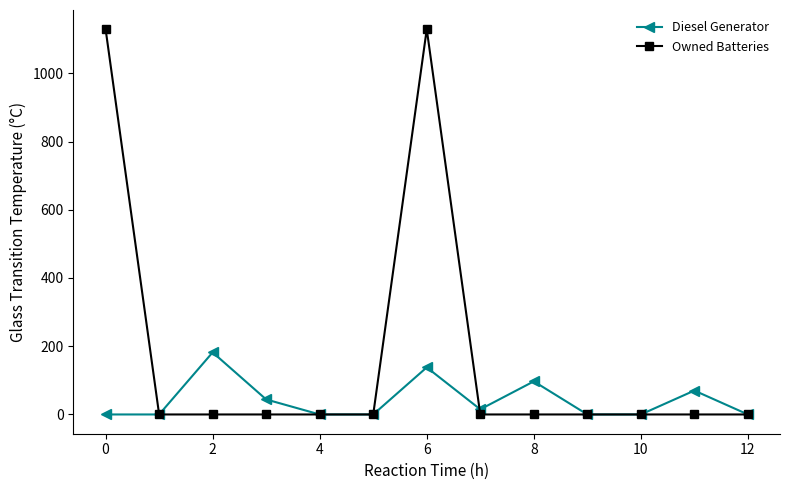

List the series in order of their peak value, highest first.

Owned Batteries, Diesel Generator